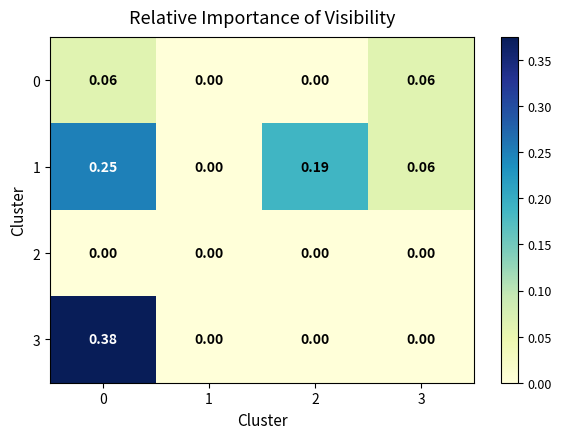

What is the difference between the highest and lowest values at 3?

0.1